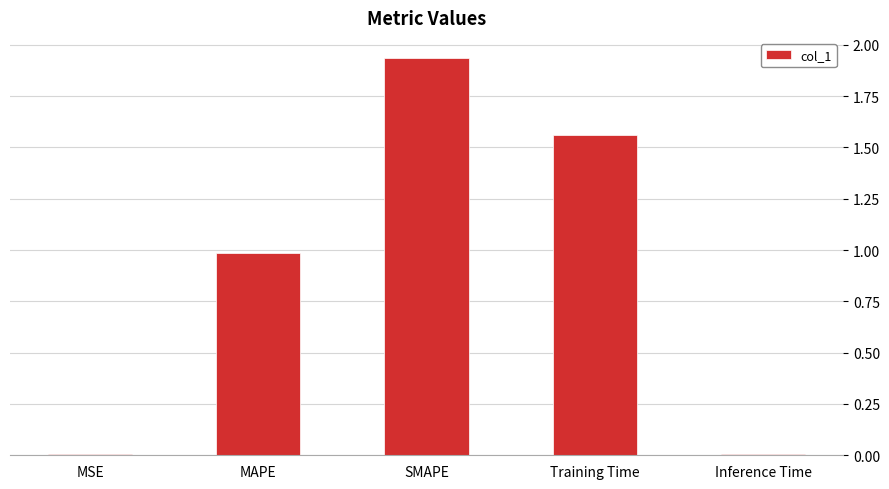

Is it true that the value at SMAPE is 3.0?

False